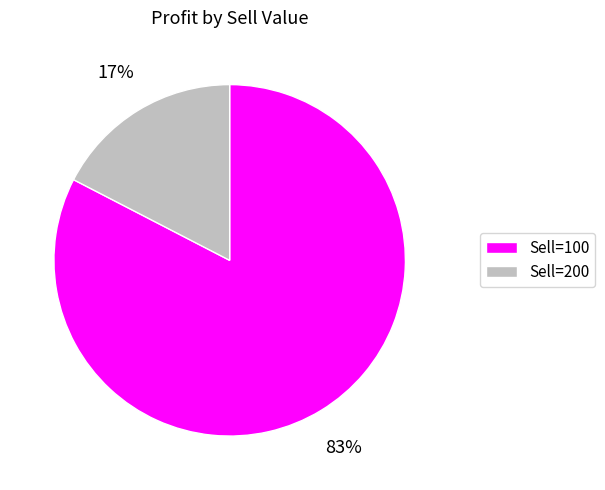

Is there any slice that represents more than half of the pie?

Yes